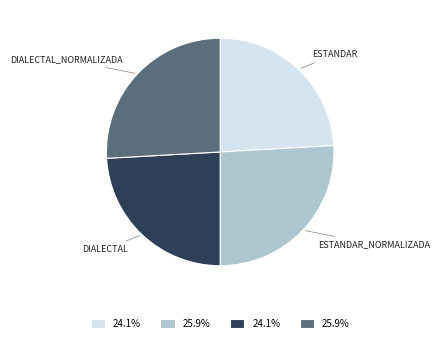

Is there a majority slice in this chart?

No